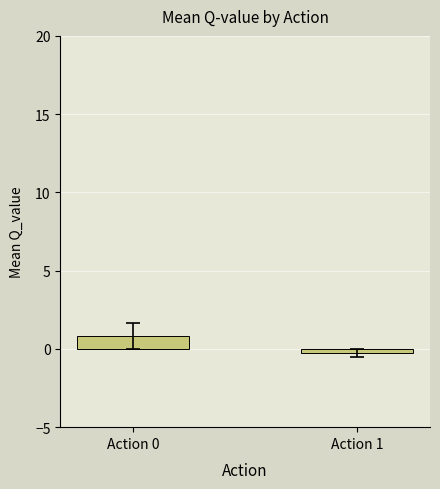

Where does the data first go above 0?

Action 0